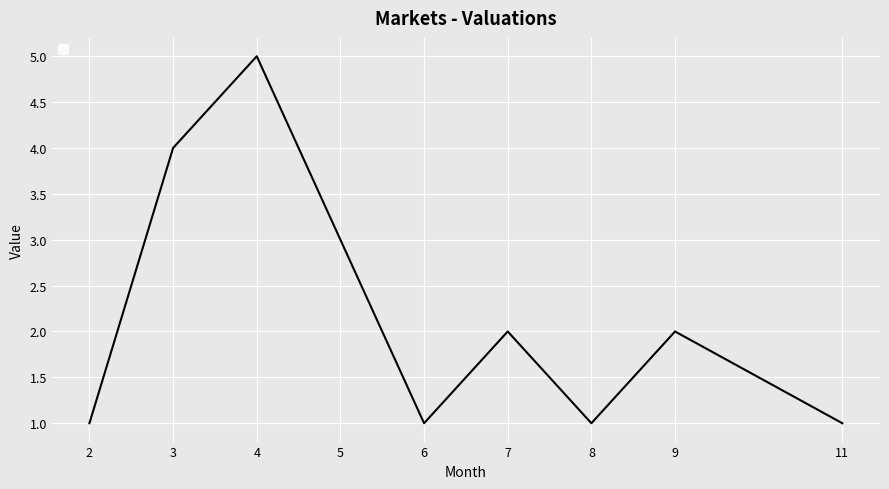

What is the average value?

2